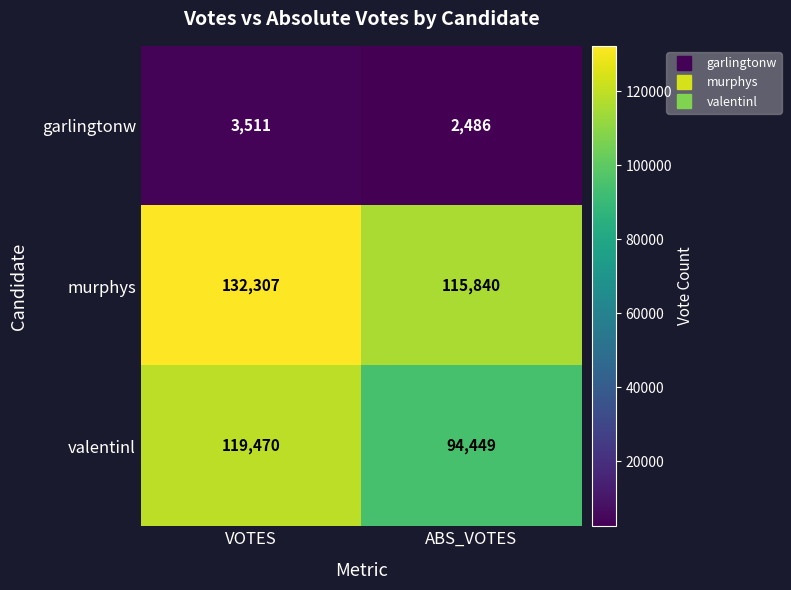

Which series has the largest range (max minus min)?

valentinl